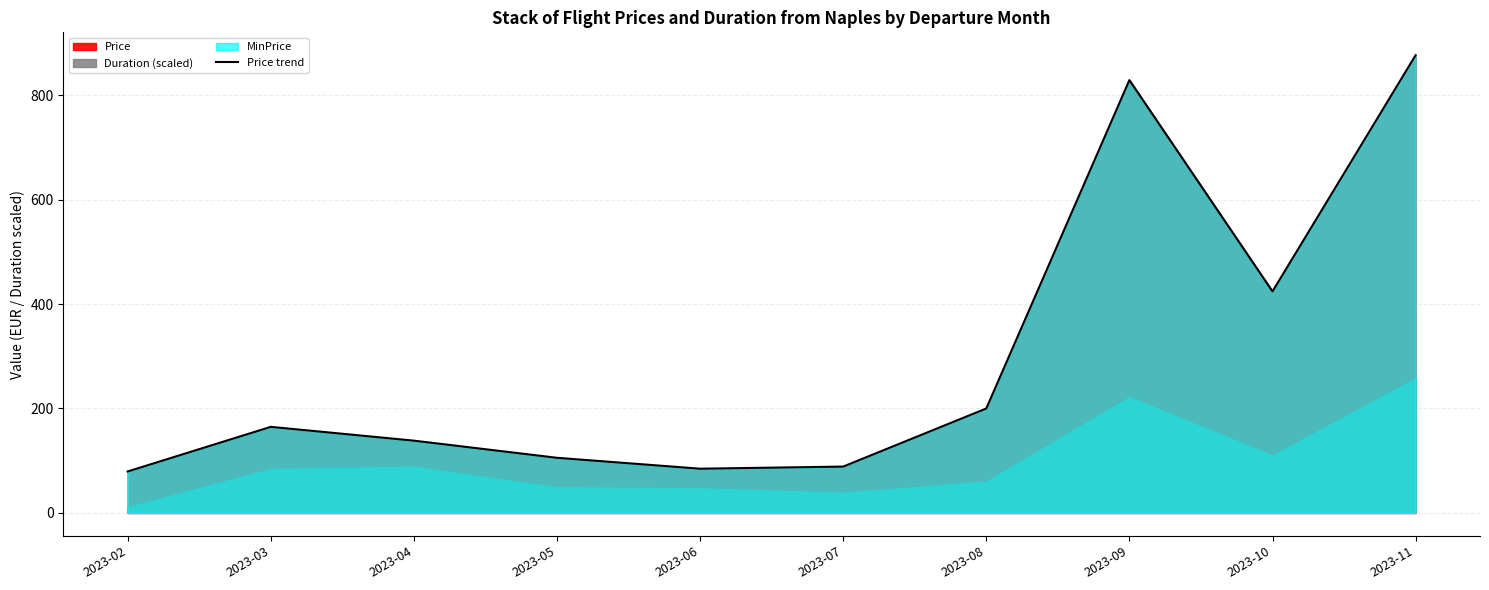

List the labels in order of value, largest first.

2023-11, 2023-09, 2023-10, 2023-08, 2023-03, 2023-04, 2023-05, 2023-07, 2023-06, 2023-02